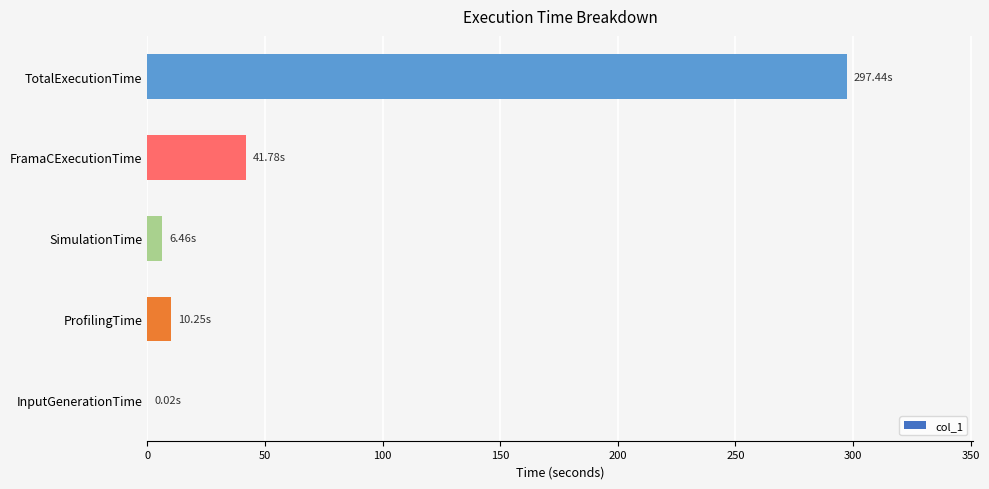

At which label is the value closest to 148?

FramaCExecutionTime